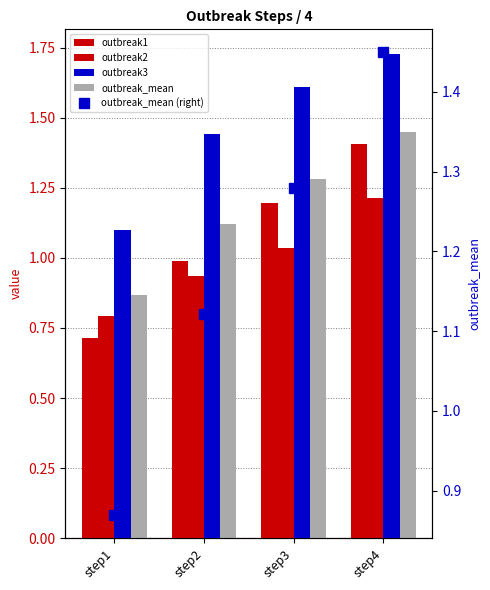

Reading right to left, extract all data points from this chart.

outbreak1: 1.4	1.2	1.0	0.7
outbreak2: 1.2	1.0	0.9	0.8
outbreak3: 1.7	1.6	1.4	1.1
outbreak_mean: 1.4	1.3	1.1	0.9
outbreak_mean (right): 1.4	1.3	1.1	0.9